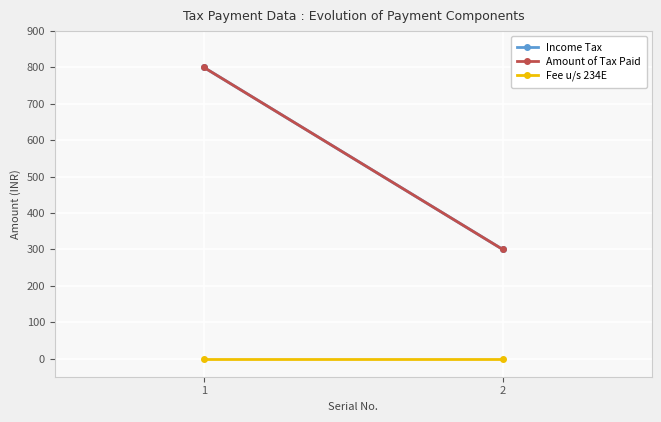

At which category is the sum across all series the highest?

1